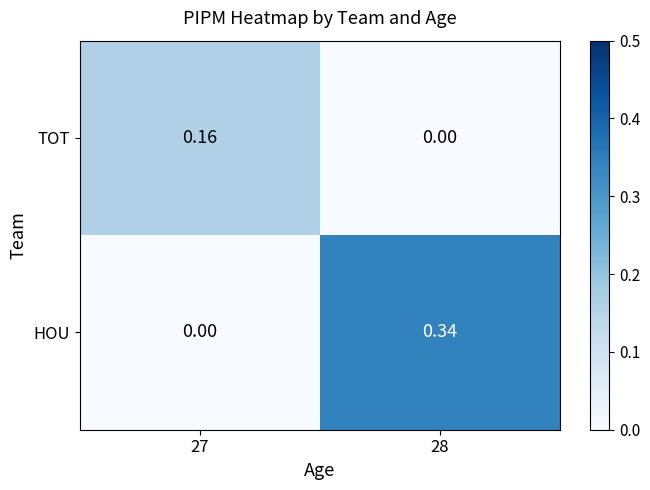

Which series has the largest total across all categories?

HOU